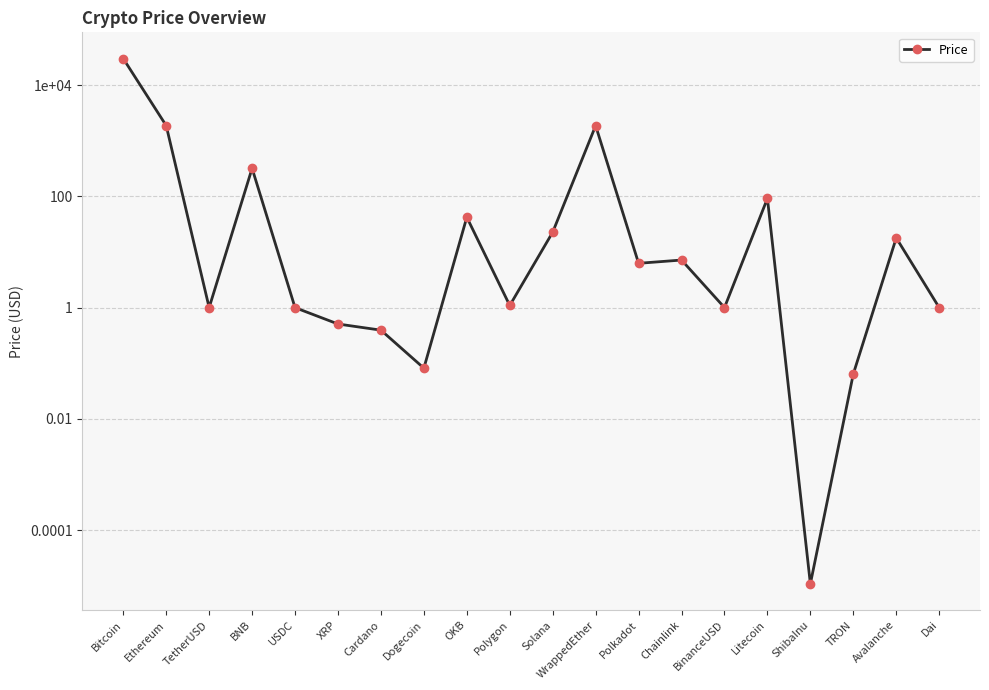

Where does the data first go above 6?

Bitcoin